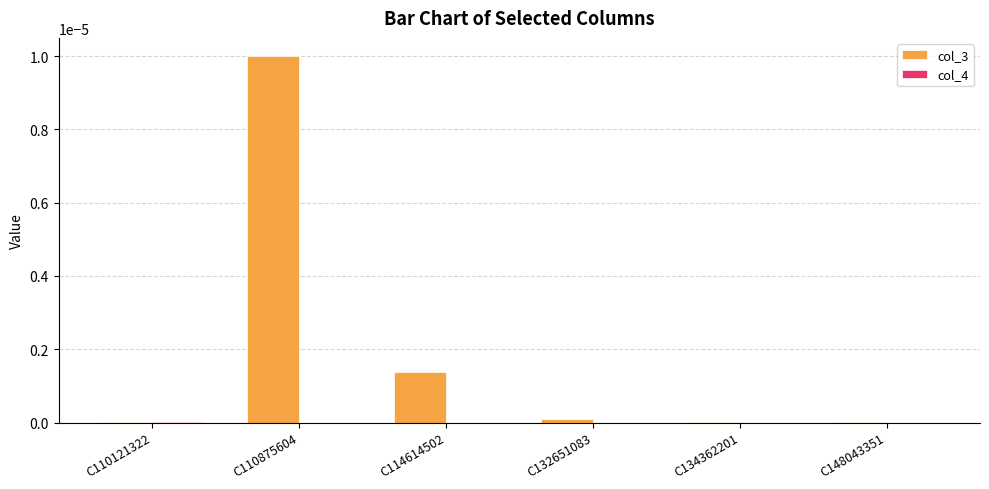

At which category is the sum across all series the highest?

C110875604